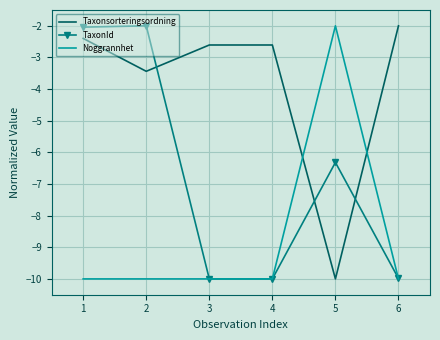

What is the total value across all series at 1?

-14.4